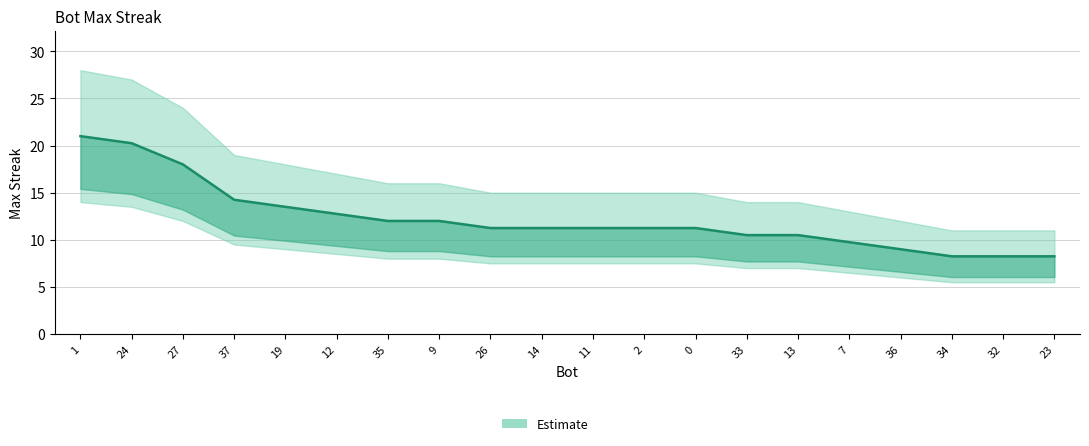

Reading left to right, list all the values displayed in this chart.

1=21.0	24=20.2	27=18.0	37=14.2	19=13.5	12=12.8	35=12.0	9=12.0	26=11.2	14=11.2	11=11.2	2=11.2	0=11.2	33=10.5	13=10.5	7=9.8	36=9.0	34=8.2	32=8.2	23=8.2